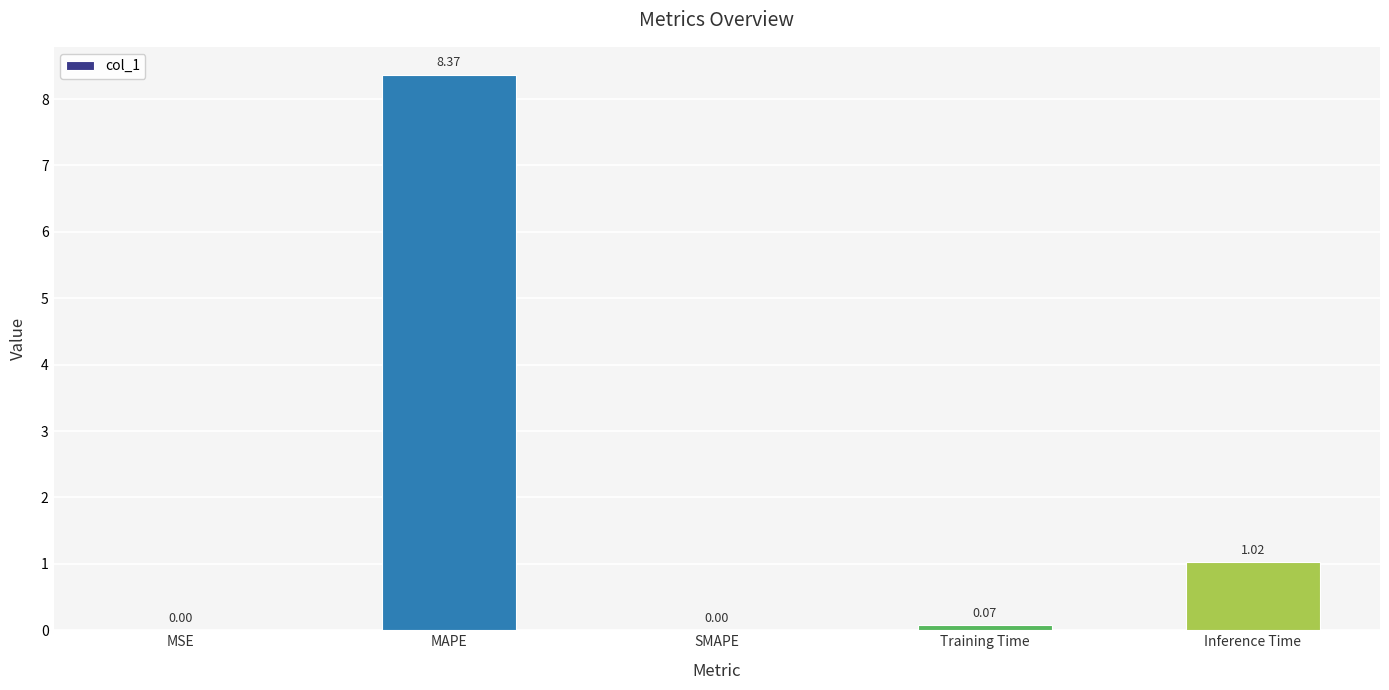

Where is the data nearest to the value 4?

Inference Time